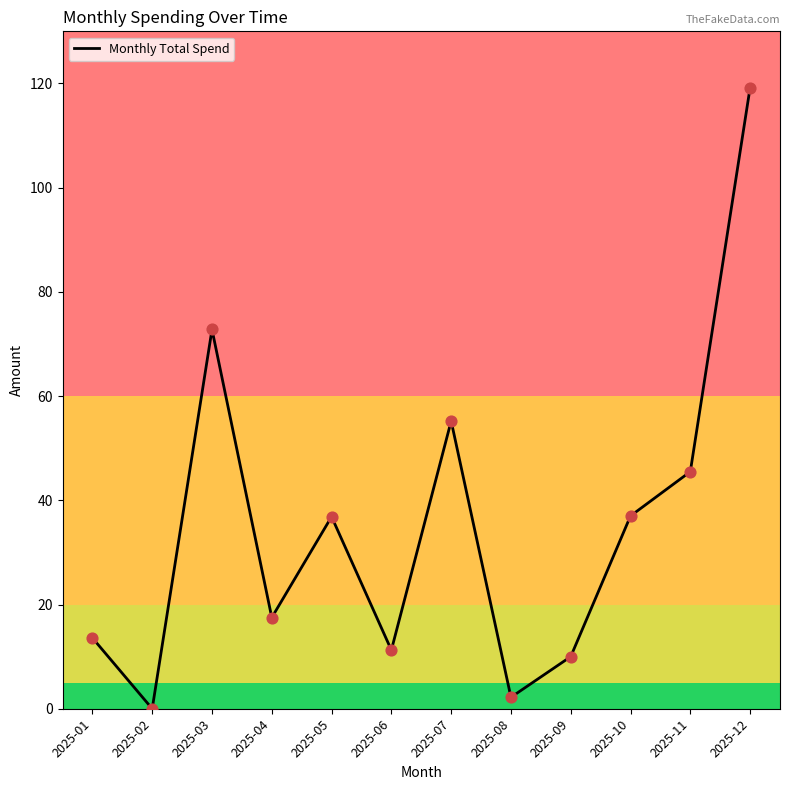

What is the change in value from 2025-02 to 2025-03?

+72.8